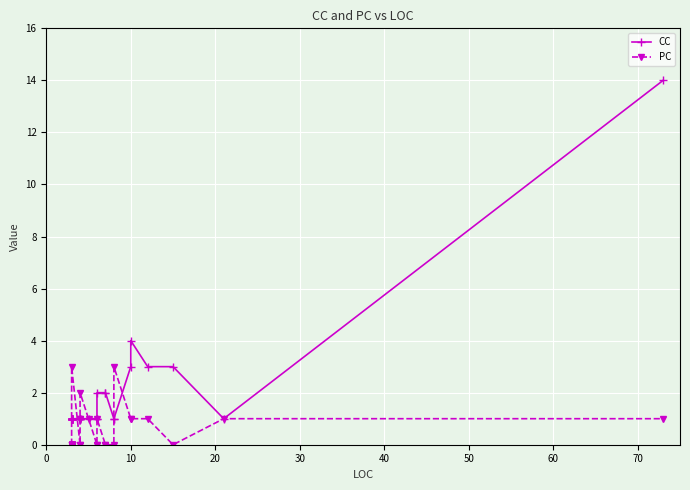

What is the maximum value shown in the chart?

14